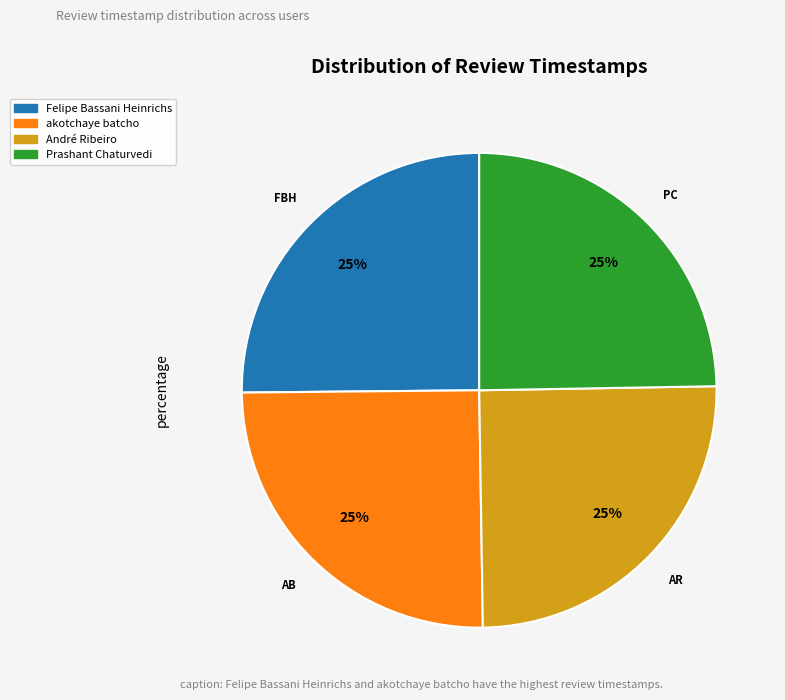

Is it true that André Ribeiro is 25% of the pie?

True